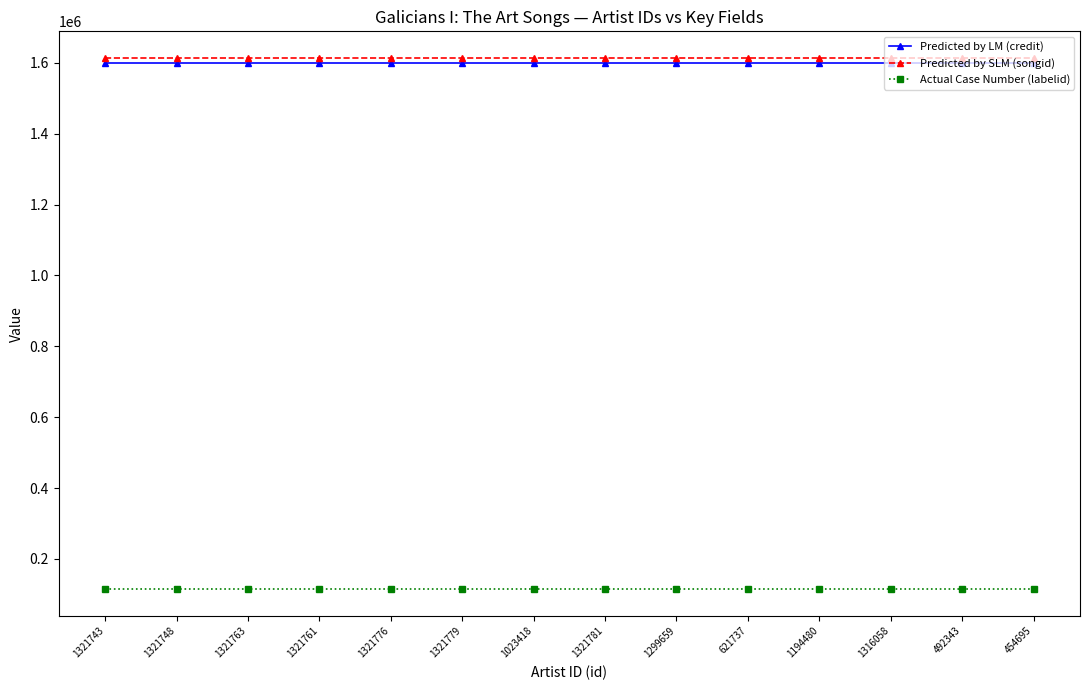

List the series in order of their peak value, highest first.

Predicted by SLM (songid), Predicted by LM (credit), Actual Case Number (labelid)